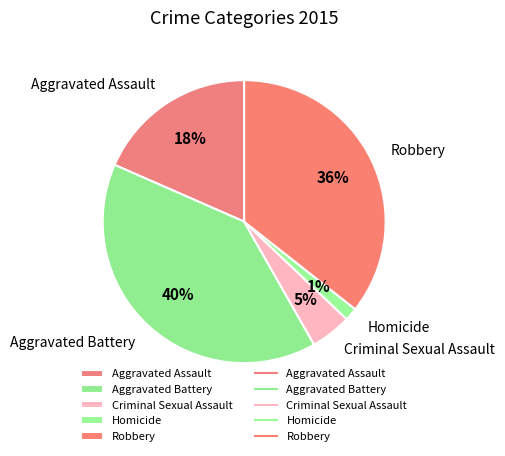

To the nearest percent, what percentage of the pie is Robbery?

36%